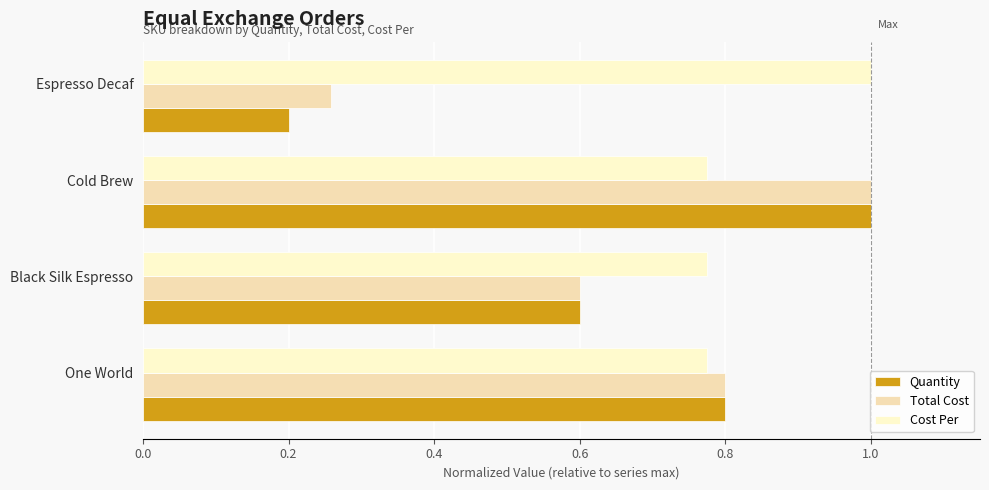

What is the sum of all Quantity values?

2.6